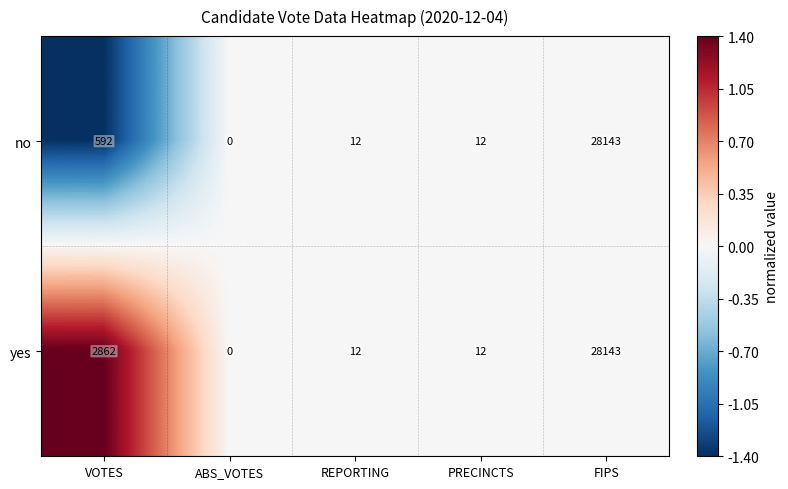

At which category does the chart reach its minimum across all series?

ABS_VOTES